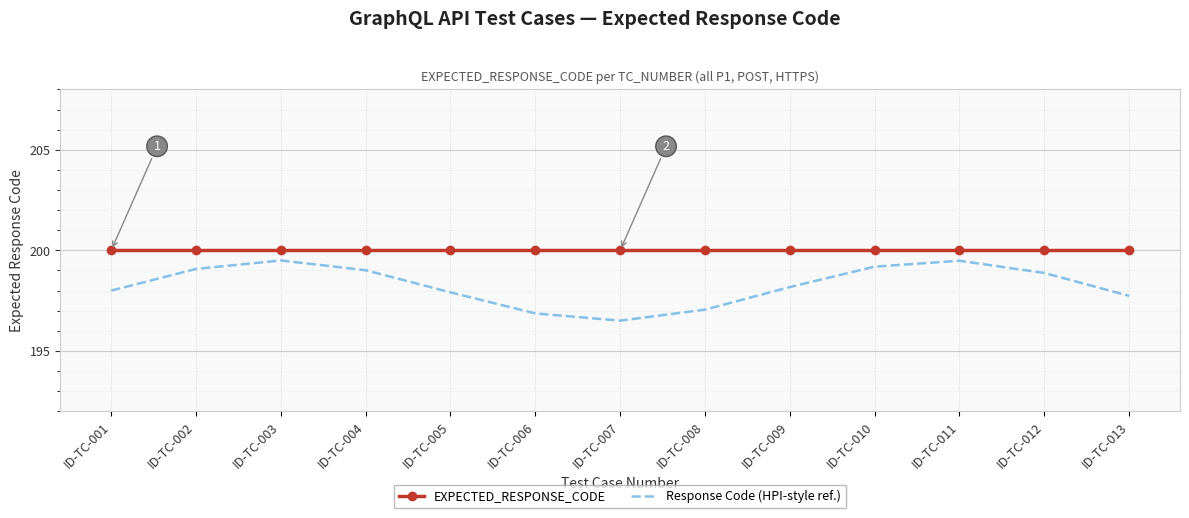

At how many categories does at least one series exceed 198?

13